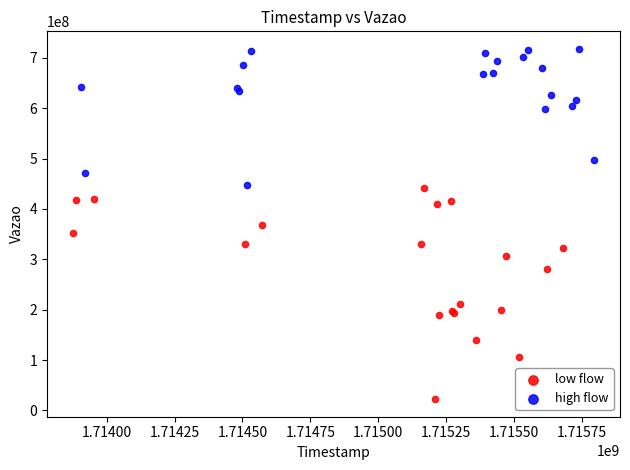

Which series reaches the minimum Y coordinate?

low flow